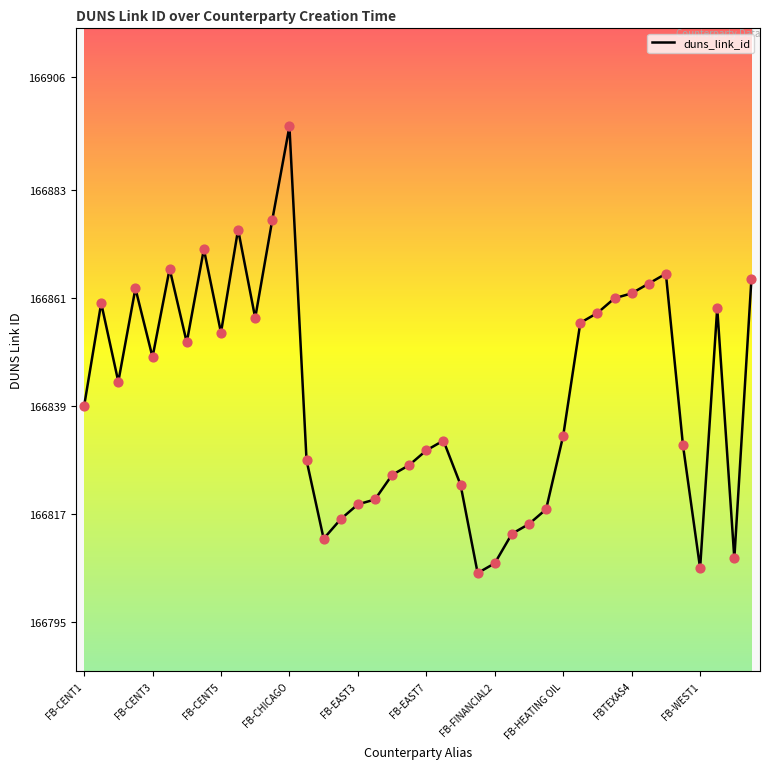

What is the minimum value shown in the chart?

166805